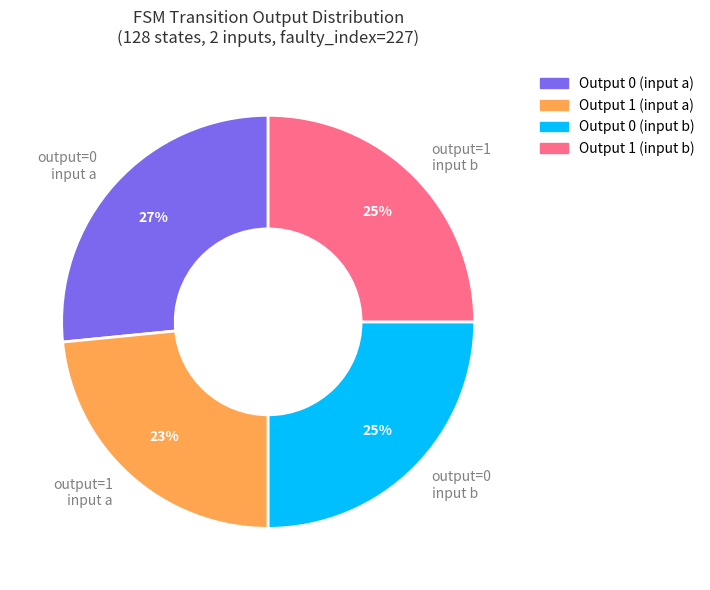

Approximately how many times larger is the value at Output 1 (input b) compared to Output 0 (input b)?

1.0